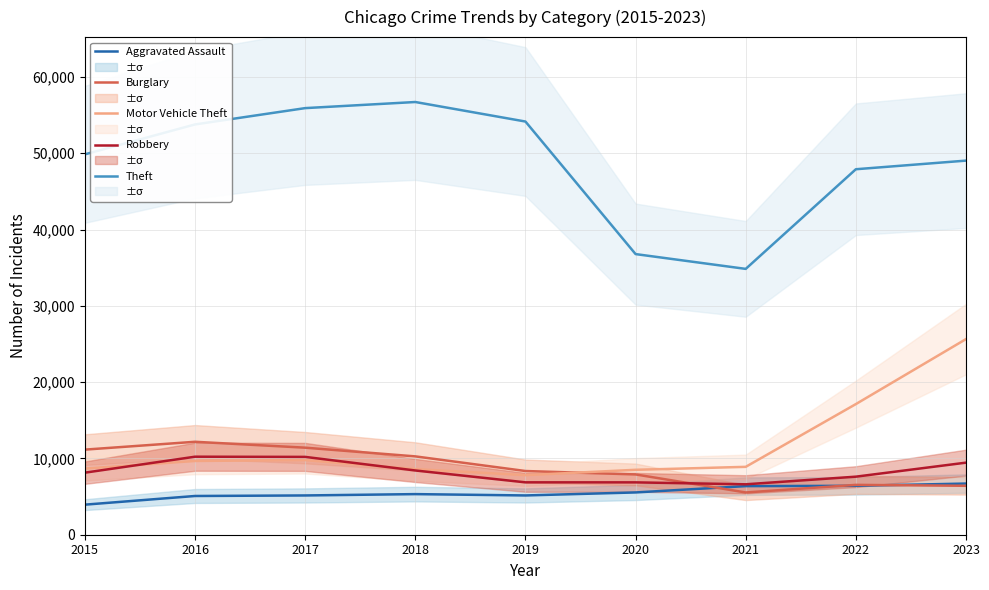

At which category does Robbery reach its first local valley?

2021